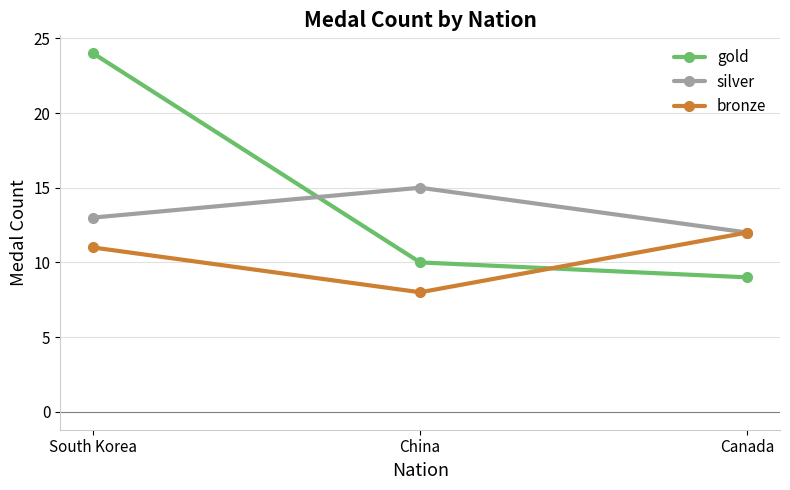

Which series has the largest range (max minus min)?

gold